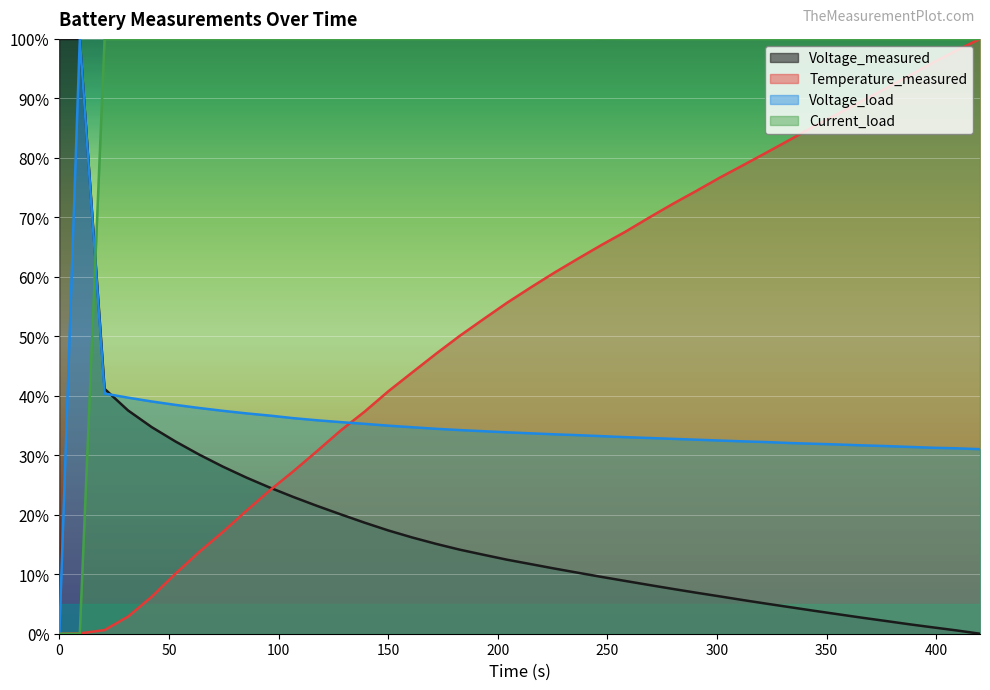

What are all the series names shown in the legend?

Voltage_measured, Temperature_measured, Voltage_load, Current_load